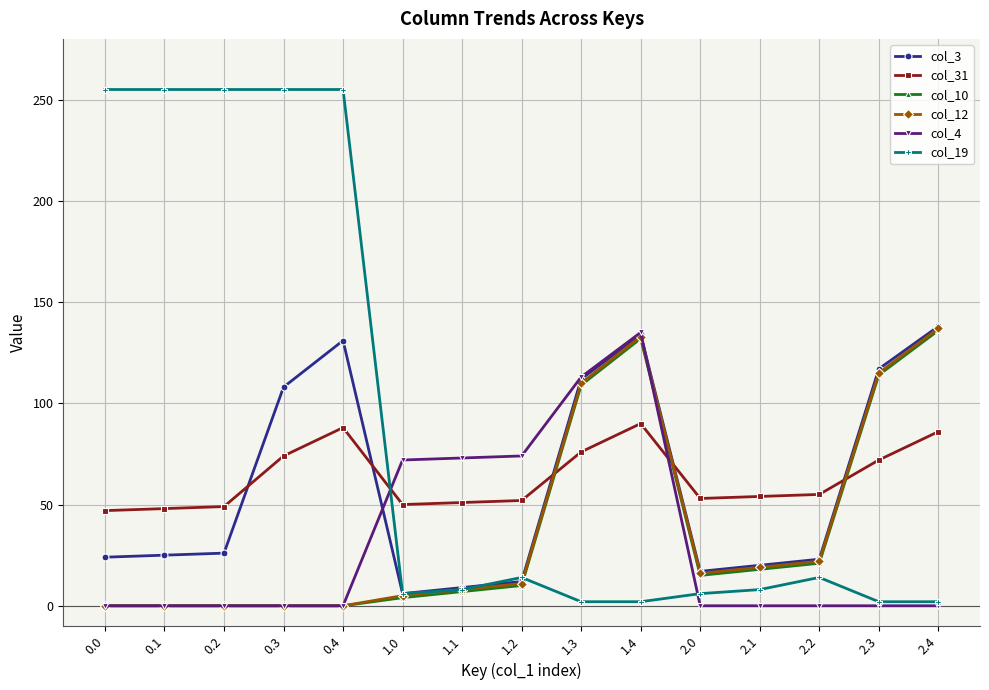

Count the number of categories in the chart.

15